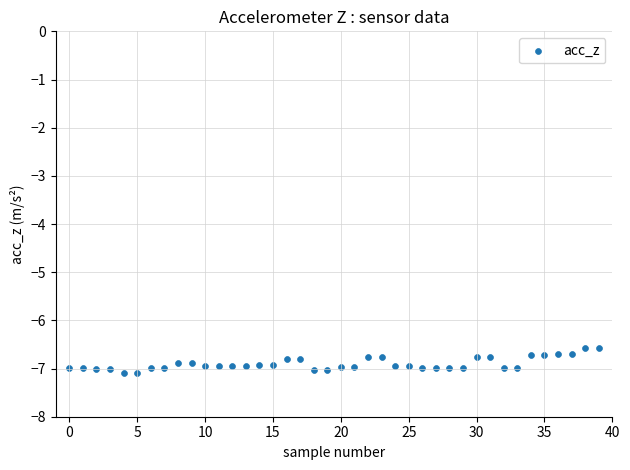

What is the range of Y values (max minus min)?

0.5